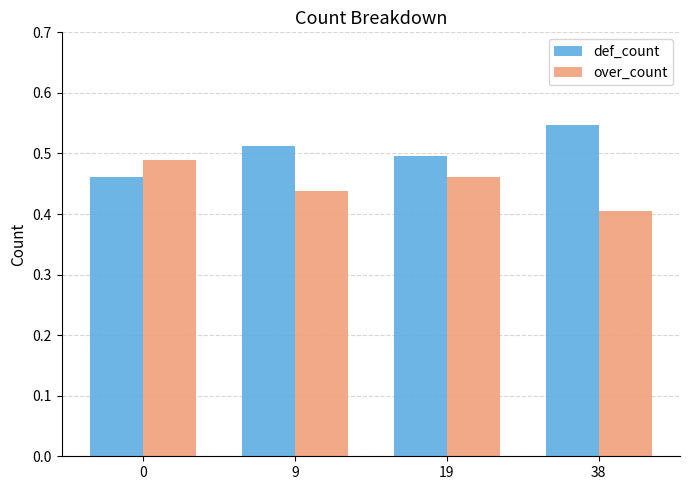

At which label does def_count reach its peak?

38